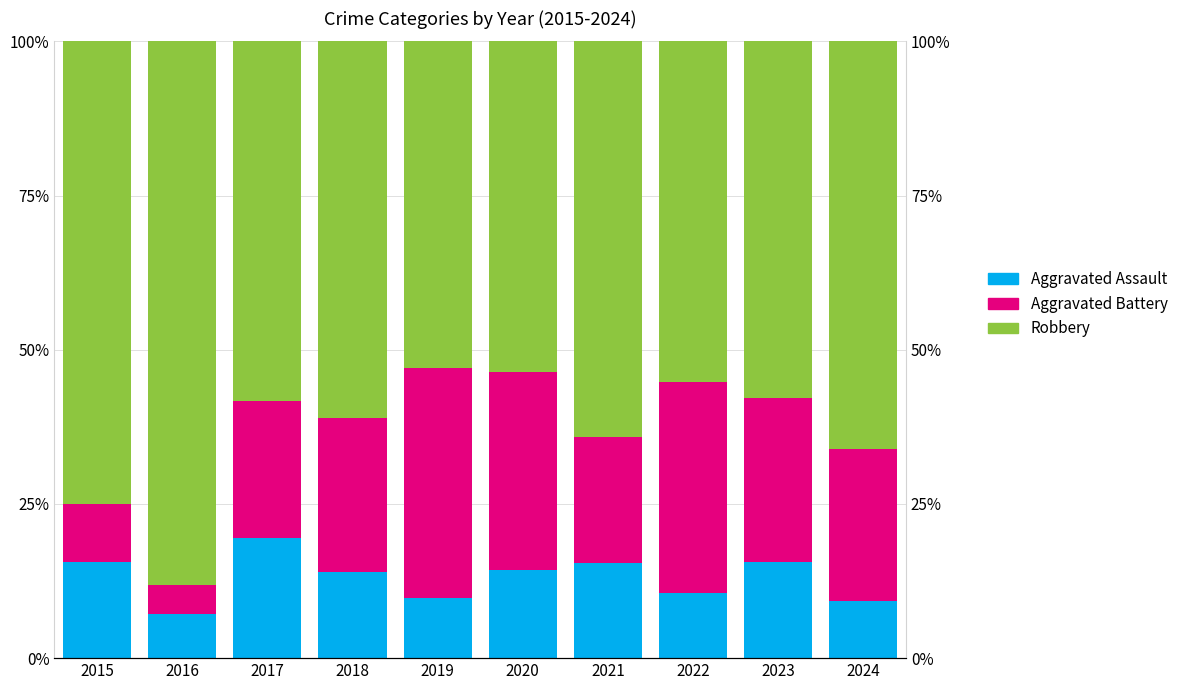

Reading left to right, what are all the values shown in this chart?

Aggravated Assault: 15.6	7.1	19.4	13.9	9.8	14.3	15.4	10.5	15.6	9.2
Aggravated Battery: 9.4	4.8	22.2	25.0	37.3	32.1	20.5	34.2	26.7	24.6
Robbery: 75.0	88.1	58.3	61.1	52.9	53.6	64.1	55.3	57.8	66.2